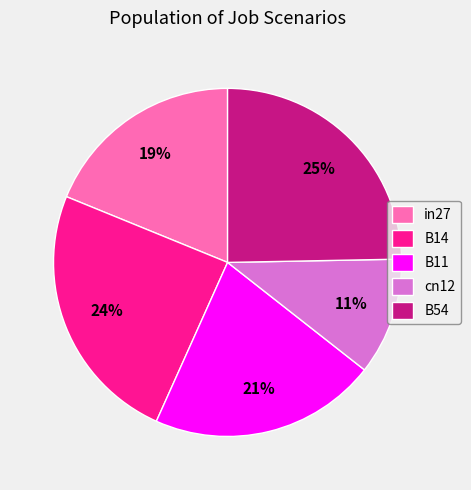

To the nearest percent, what is the difference between the B14 and B11 slice percentages?

3%